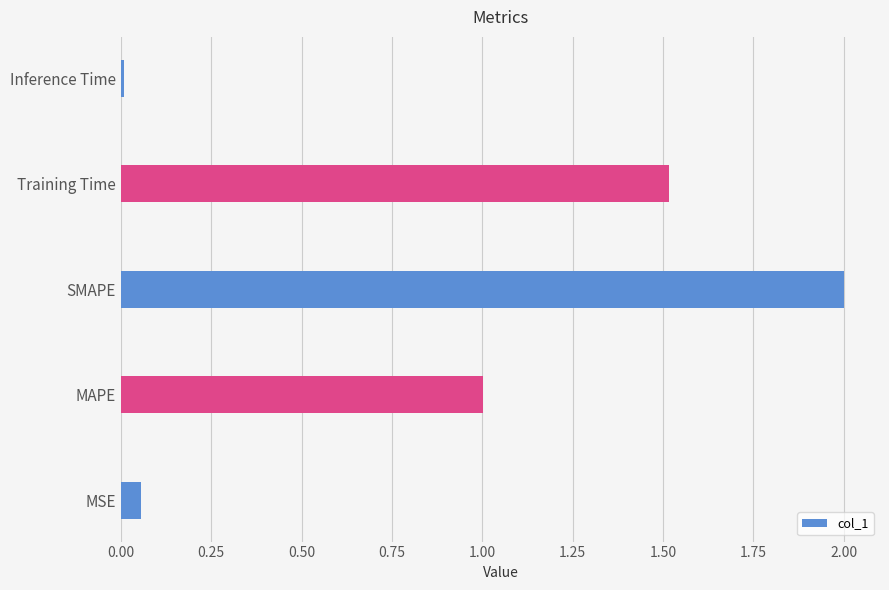

What is the difference between the maximum and minimum values?

2.0